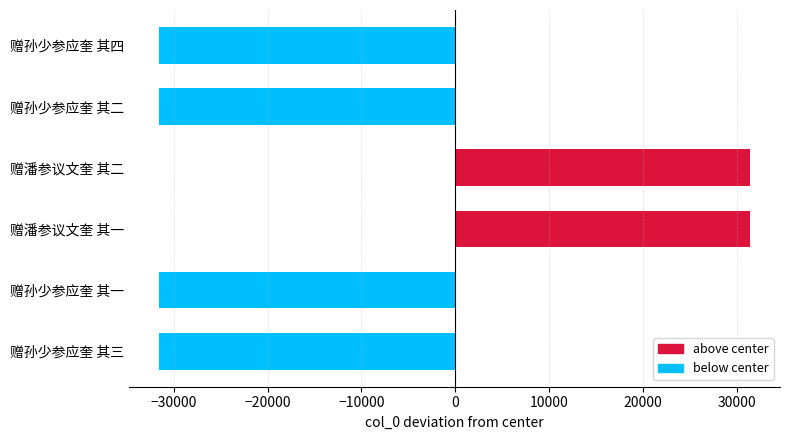

What value does the data have at 赠孙少参应奎 其一?

-31621.5